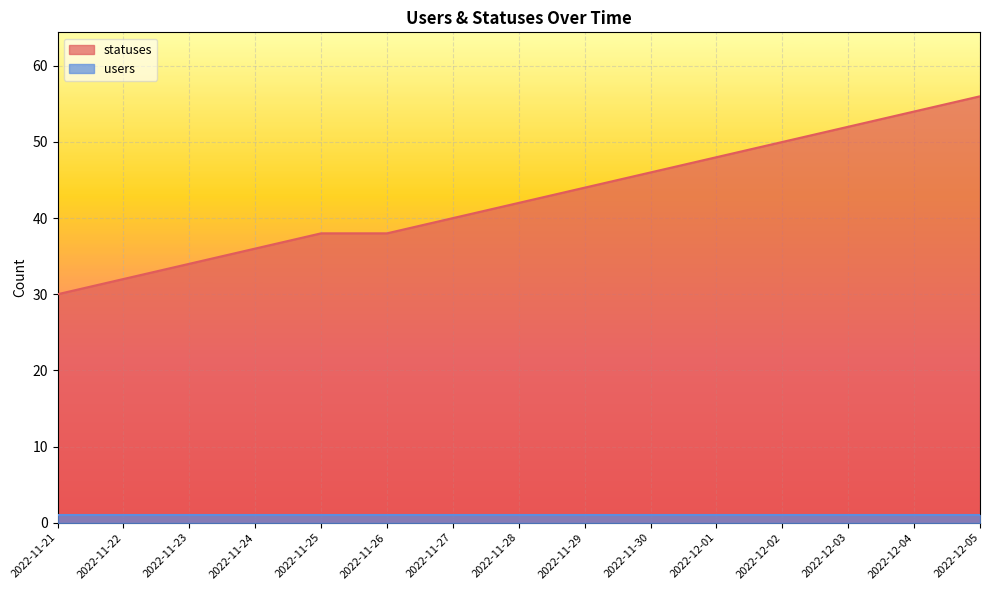

Which label corresponds to the largest value in the chart?

2022-12-05